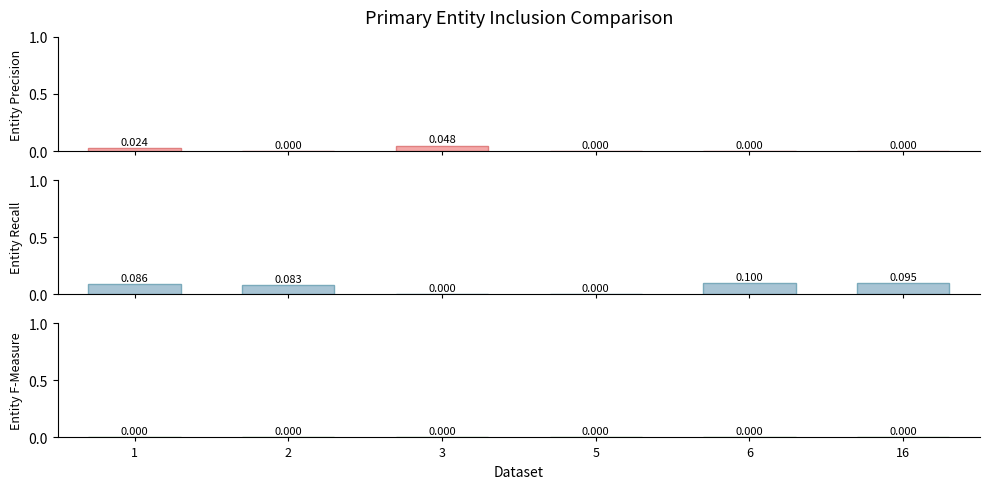

What is the greatest value displayed?

0.1